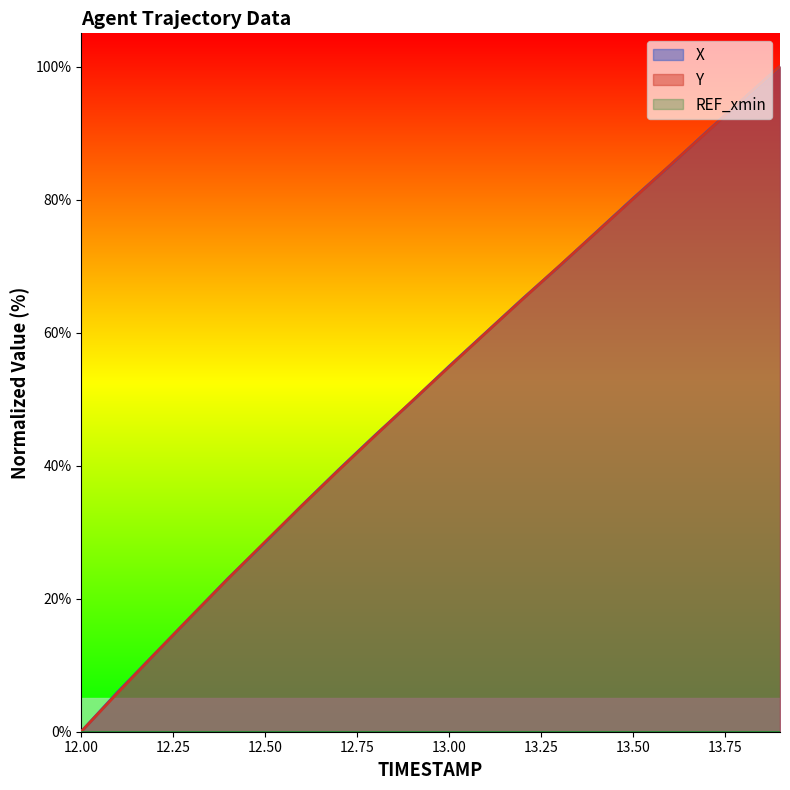

What is the average value of the Y series?

51.5